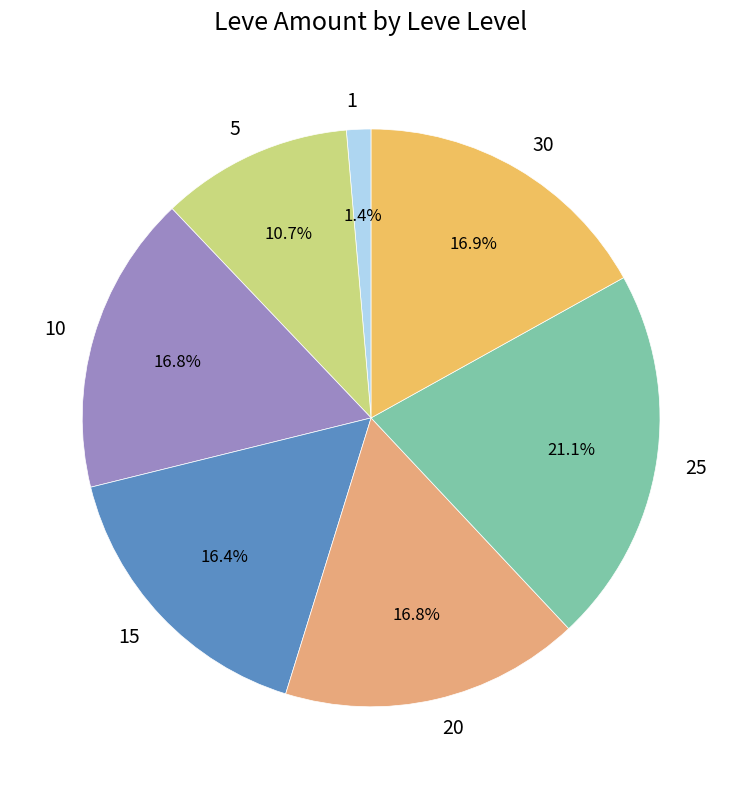

To the nearest percent, what is the difference between the largest and smallest slice percentages?

20%